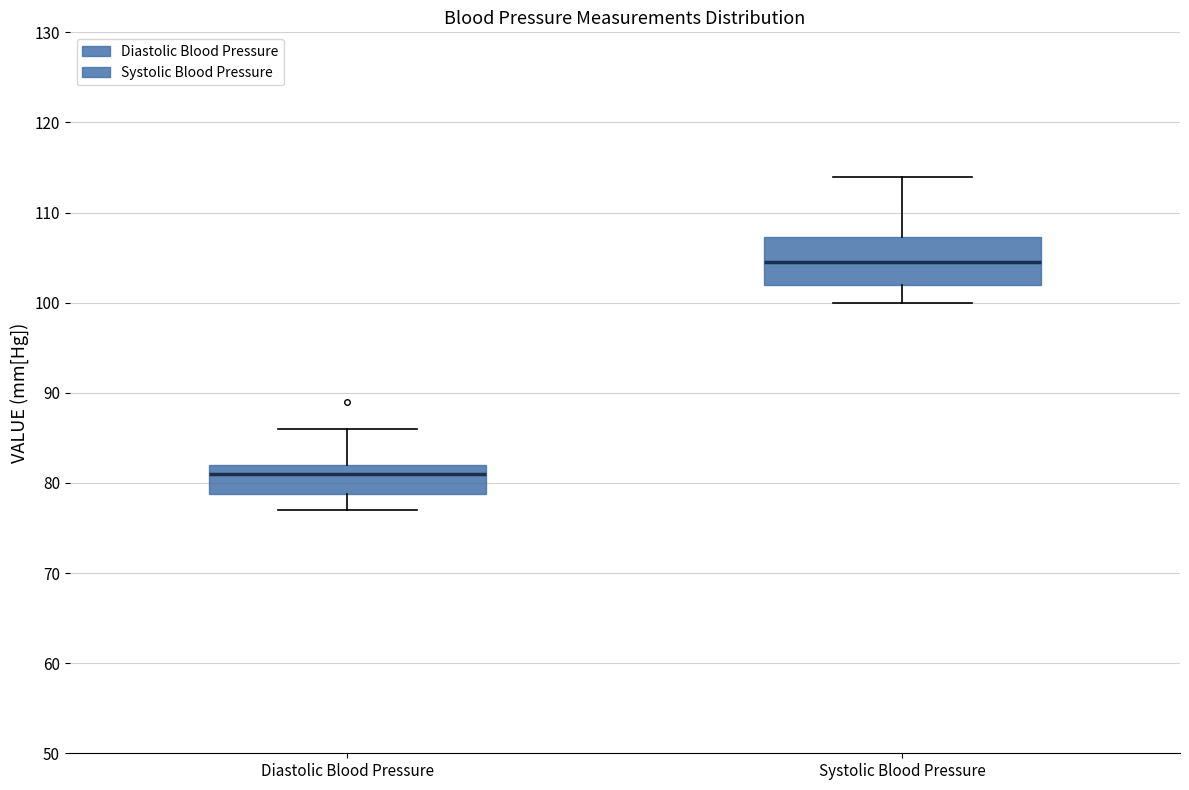

Reading left to right, read every box against the y-axis: the position of its median line, the range the box covers, and the ends of its whiskers. The values are not printed on the chart, so give them approximately, as read against the axis.

Diastolic Blood Pressure: median 81, box 79 to 82, whiskers 77 to 86
Systolic Blood Pressure: median 105, box 102 to 107, whiskers 100 to 114